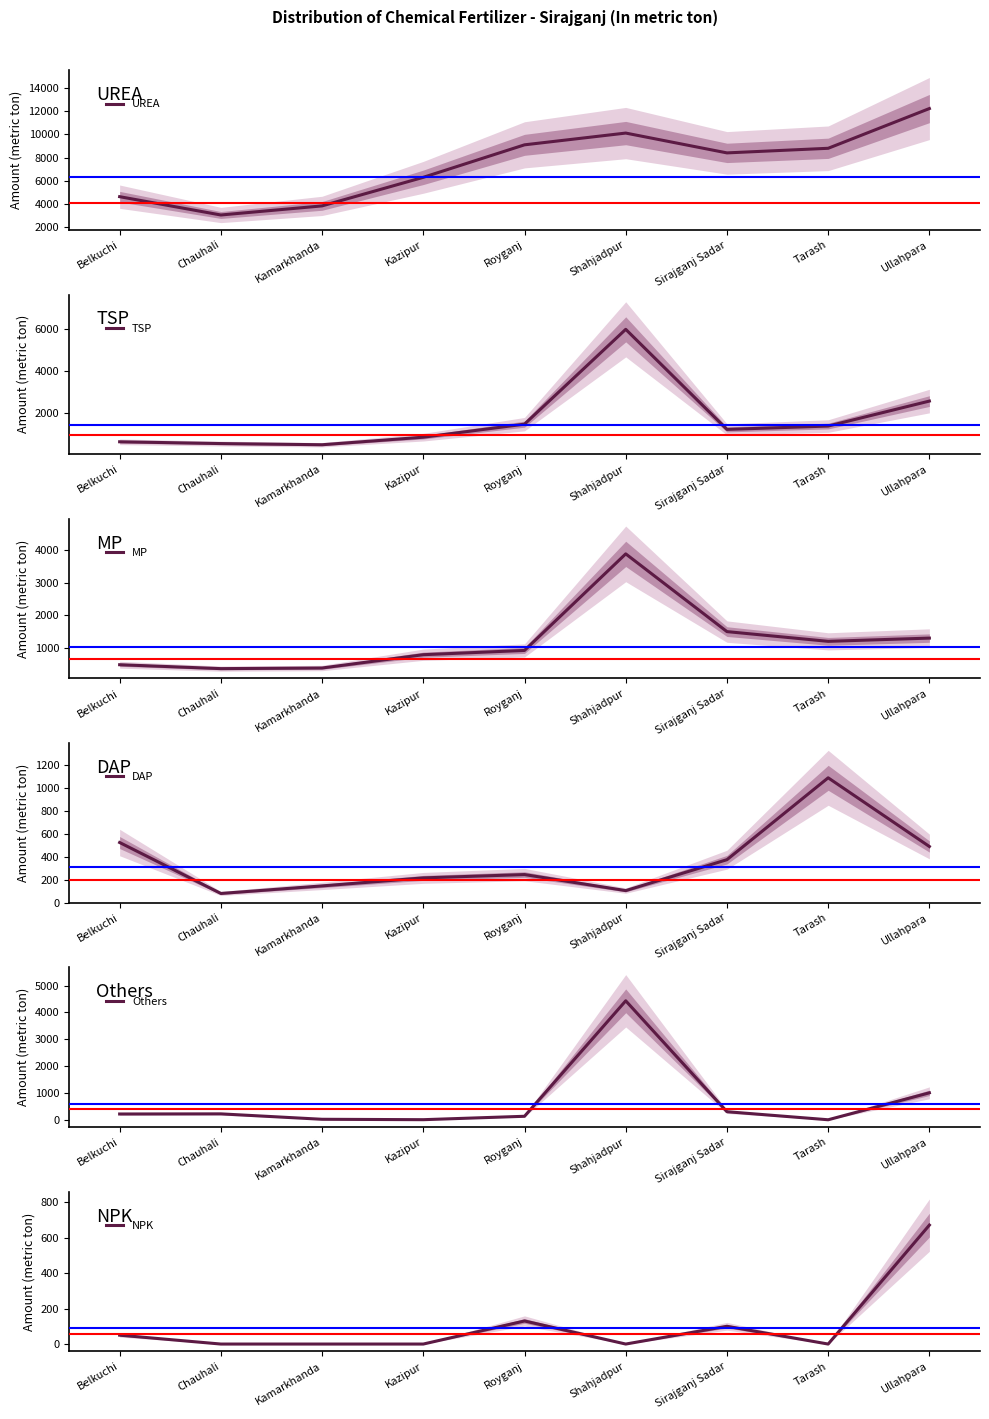

How many data points in Others are less than 215?

4